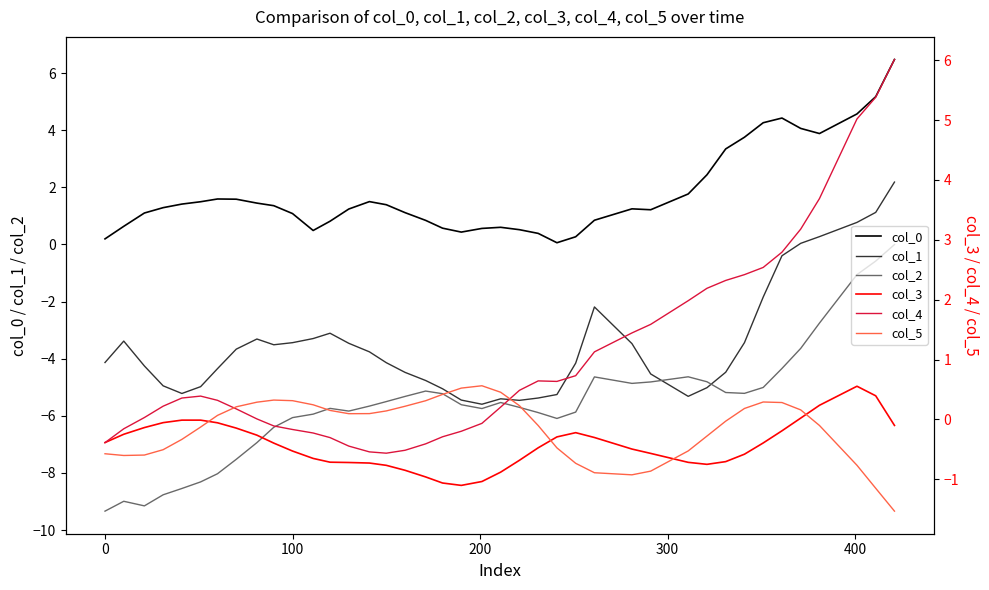

True or false: col_2 and col_0 intersect in this chart.

False